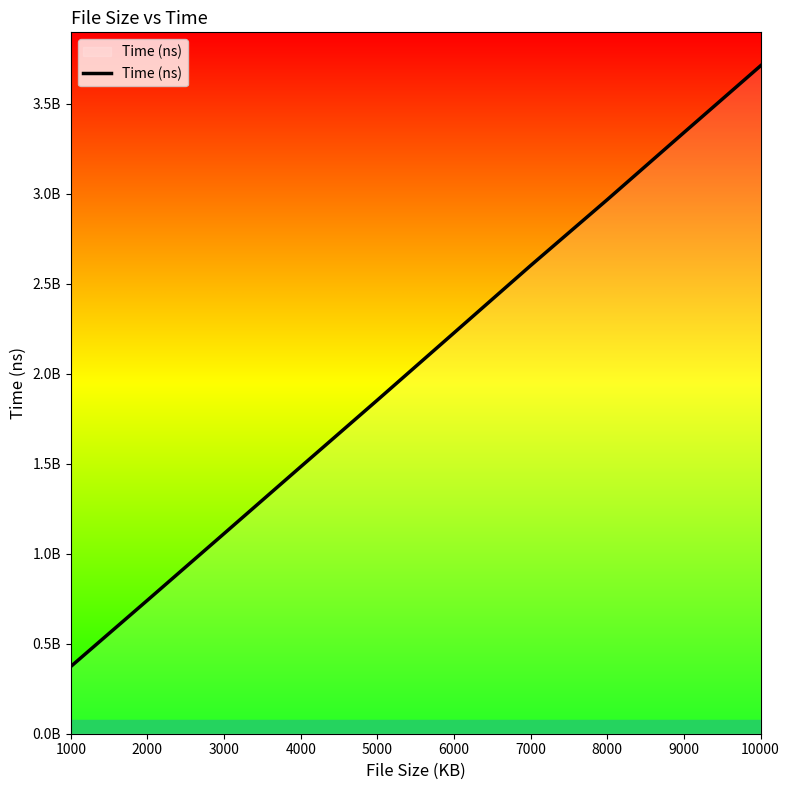

Is this an area chart (filled region under the line)?

Yes